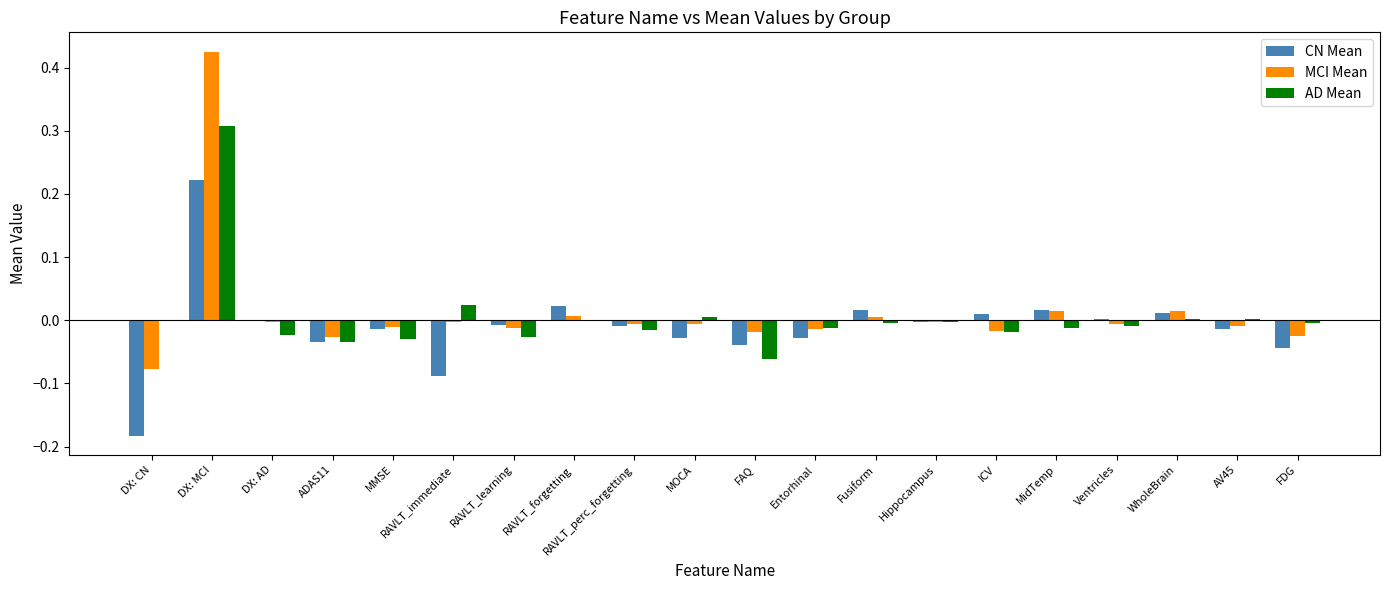

Are the bars horizontal?

No